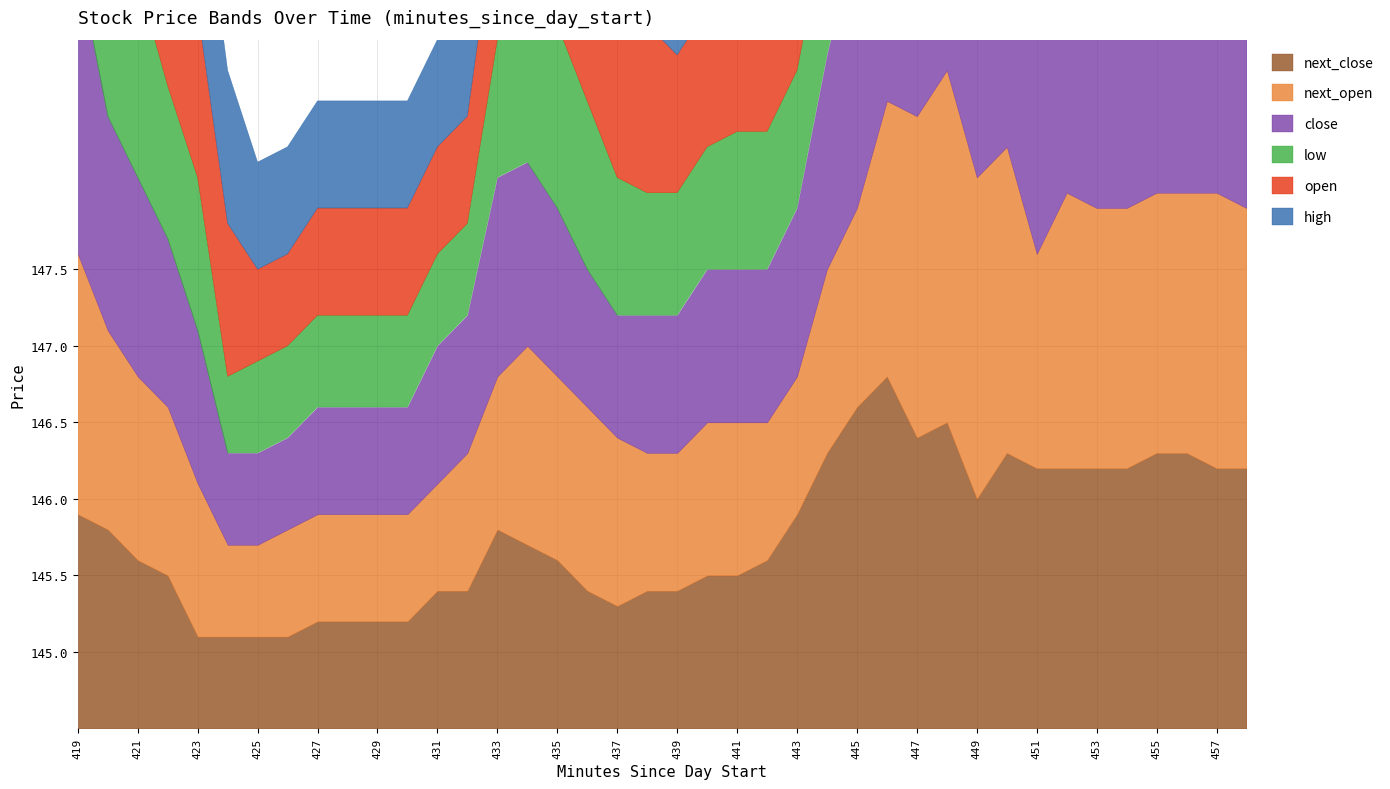

How many distinct data groups are displayed?

6